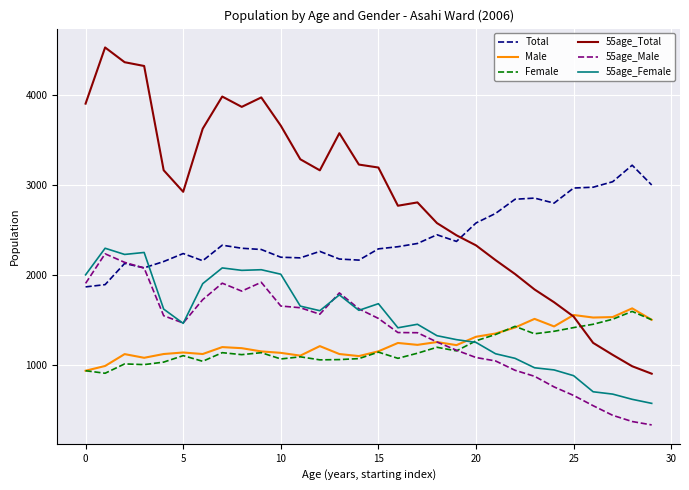

Which series has the widest spread of values?

55age_Total